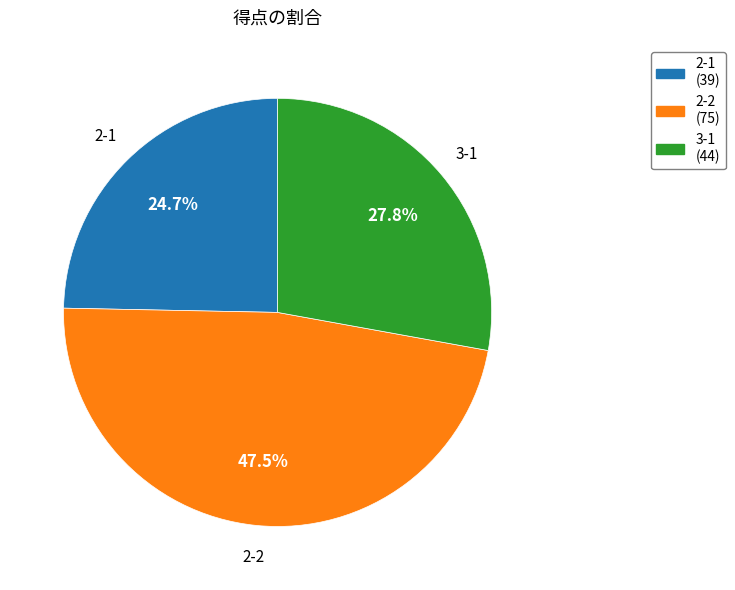

What is the smallest slice in the pie chart?

2-1